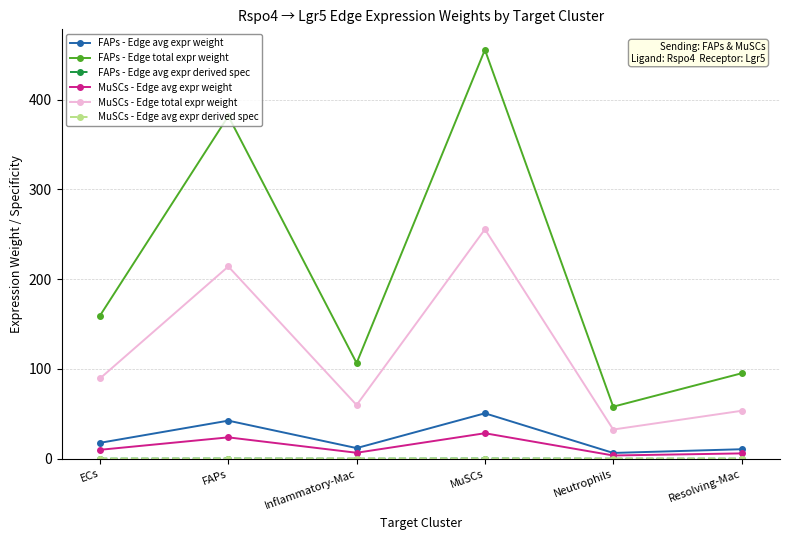

The value of MuSCs - Edge total expr weight at Resolving-Mac is 81.6. True or false?

False